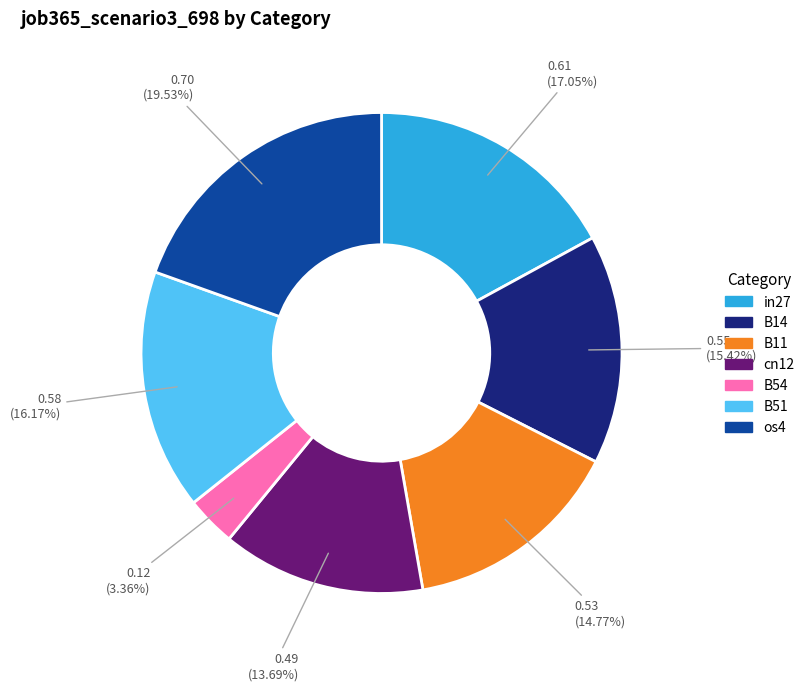

Between B11 and B14, which is larger?

B14